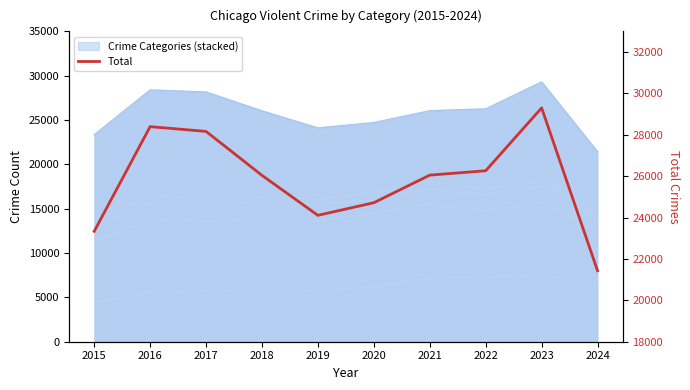

What is the value of the 10th point from the left?

21428